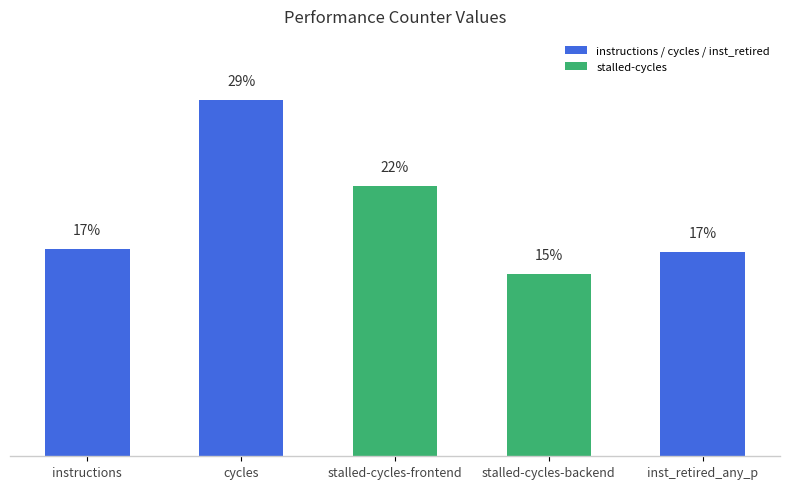

Rank the categories by value from highest to lowest.

cycles, stalled-cycles-frontend, instructions, inst_retired_any_p, stalled-cycles-backend